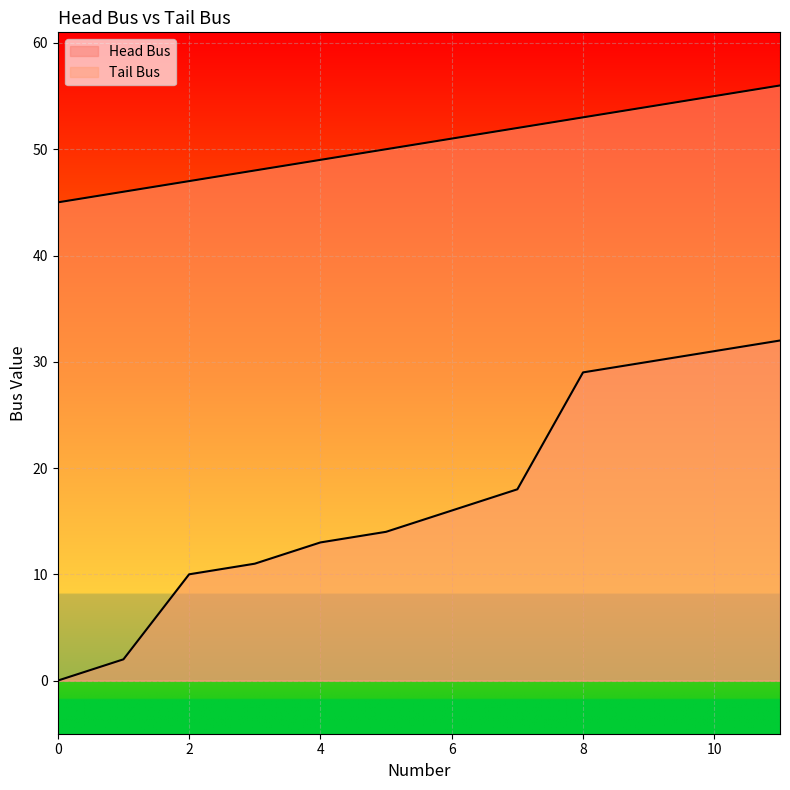

Where is Head Bus nearest to the value 16?

6